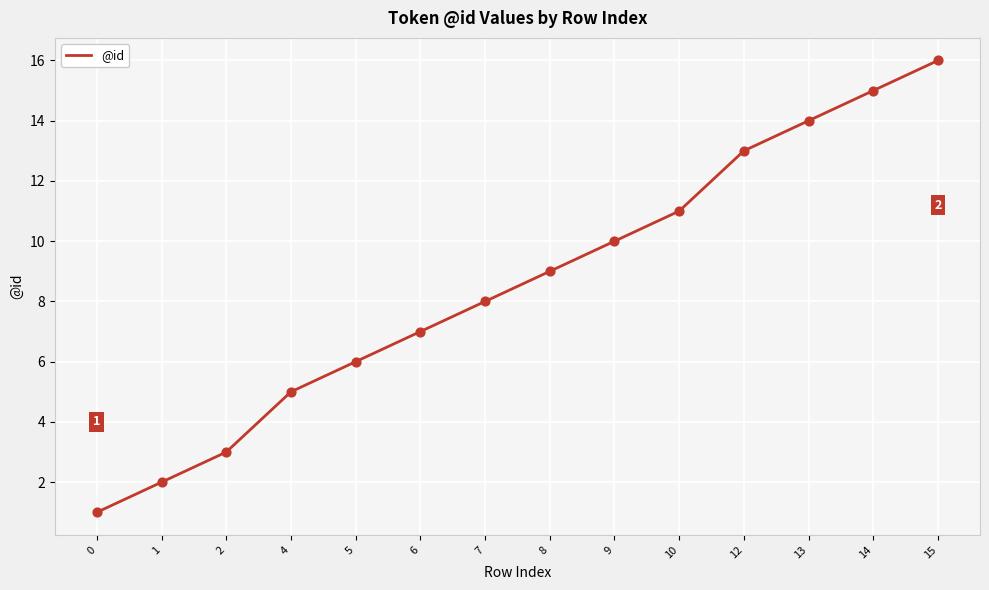

What is the ratio of the value at 5 to the value at 15?

0.4